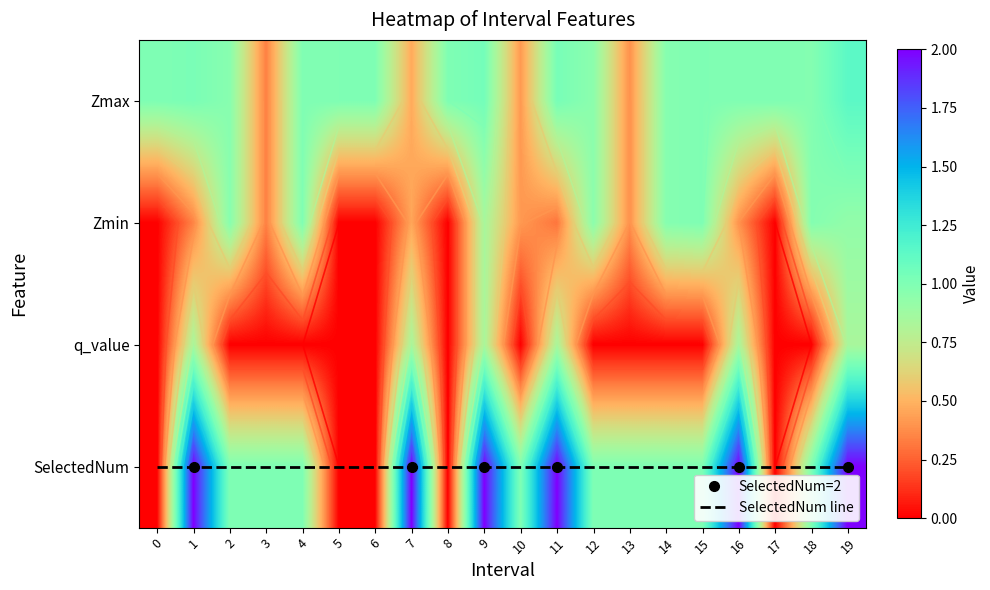

The value of Zmin at 16 is 0.7. True or false?

False